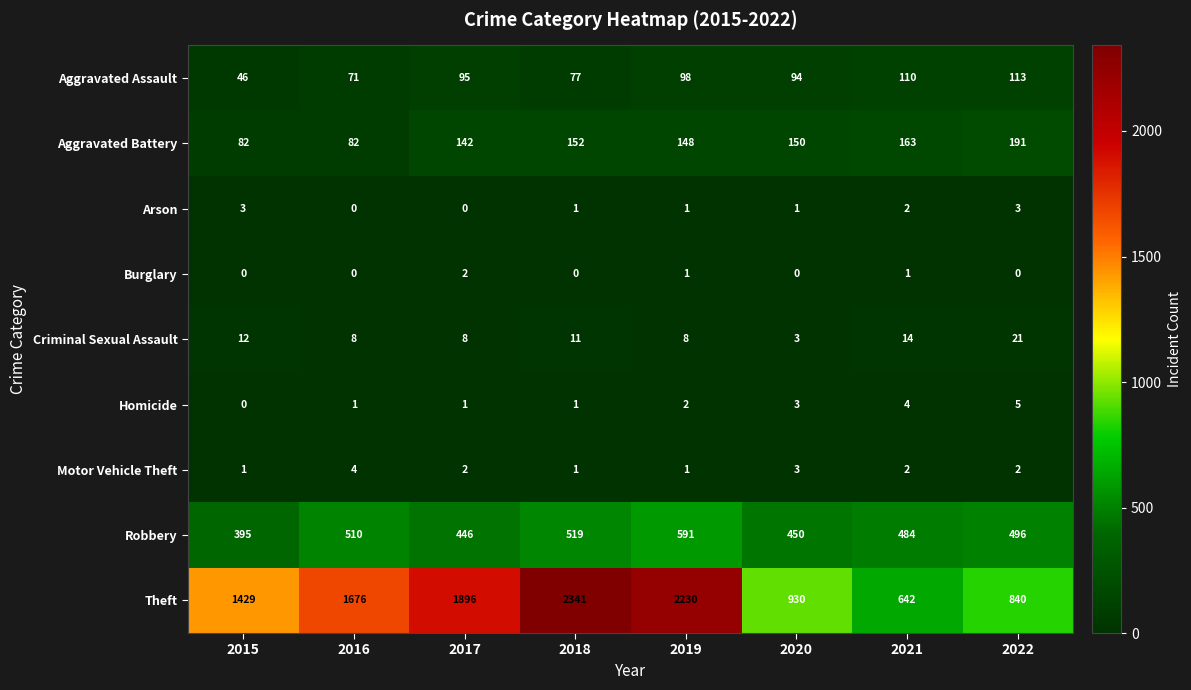

The value of Criminal Sexual Assault at 2015 is 5. True or false?

False